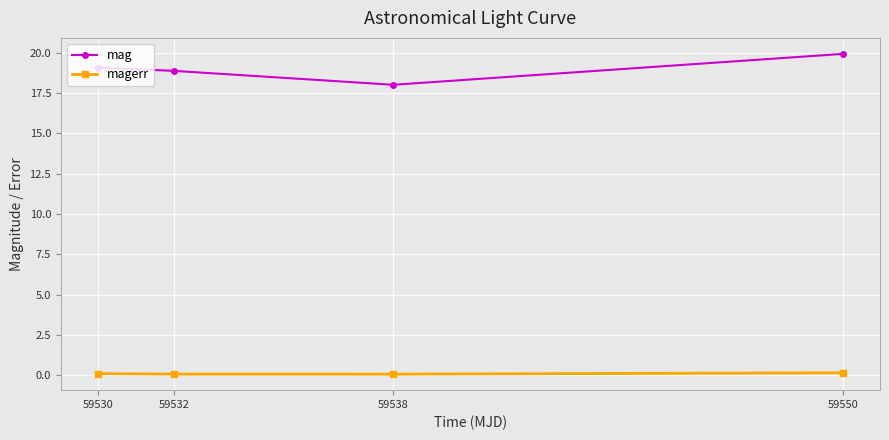

Which series has the largest range (max minus min)?

mag